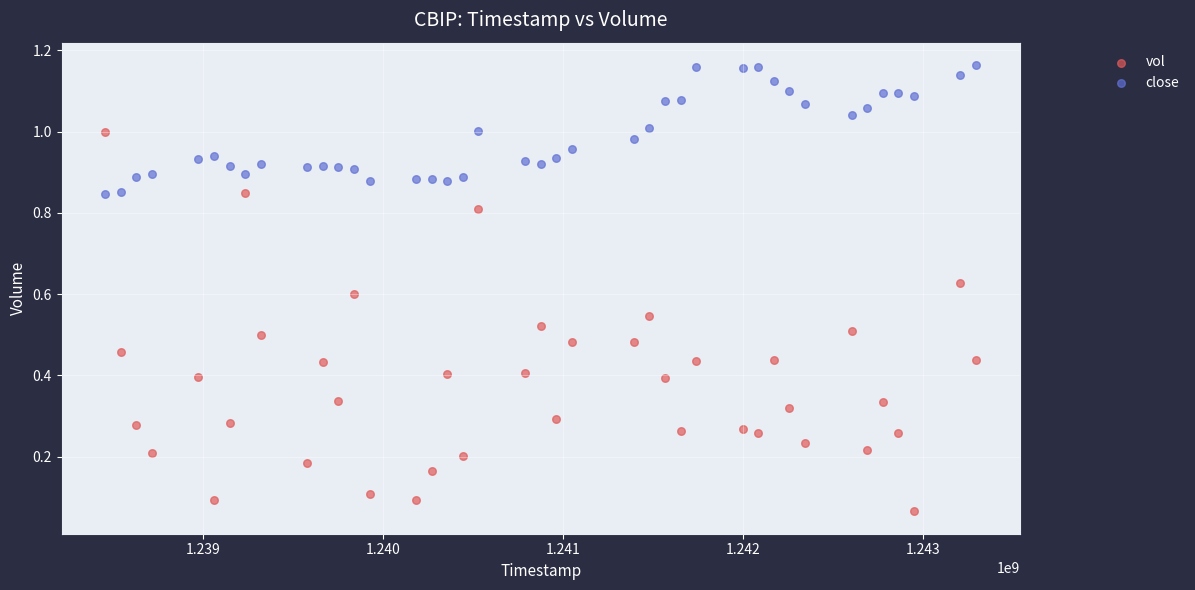

Which series contains the highest Y value?

close